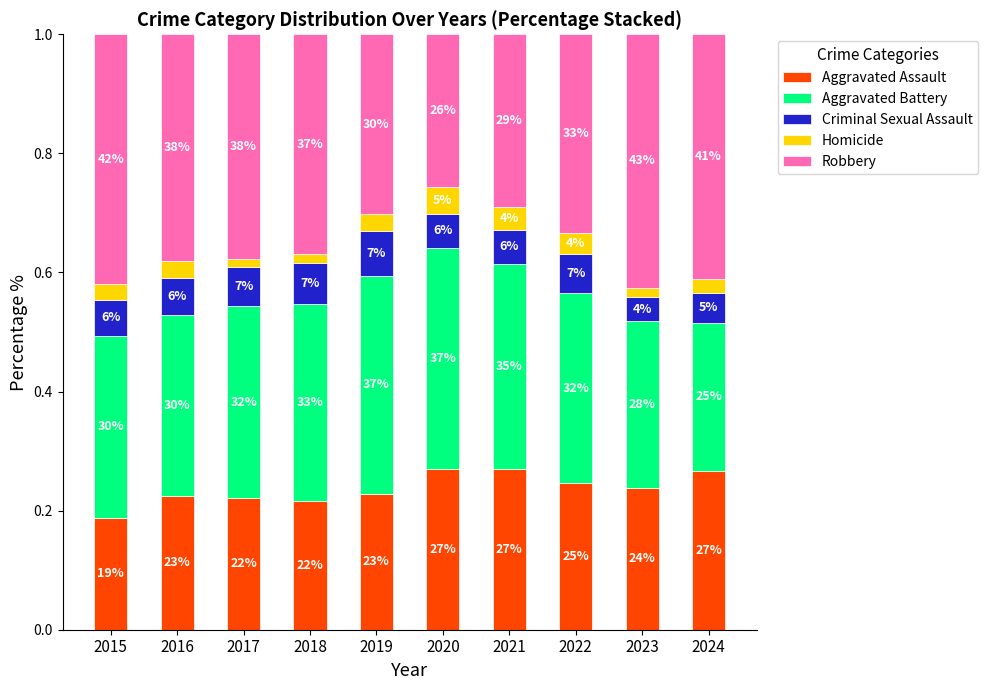

What is the sum of all Criminal Sexual Assault values?

0.6